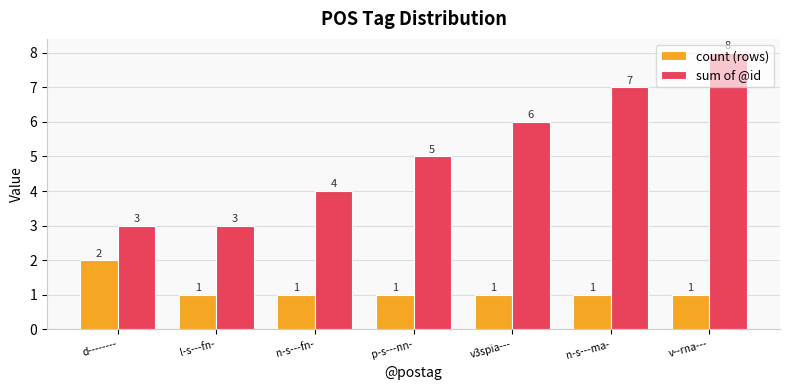

Read the sum of @id value at d--------.

3